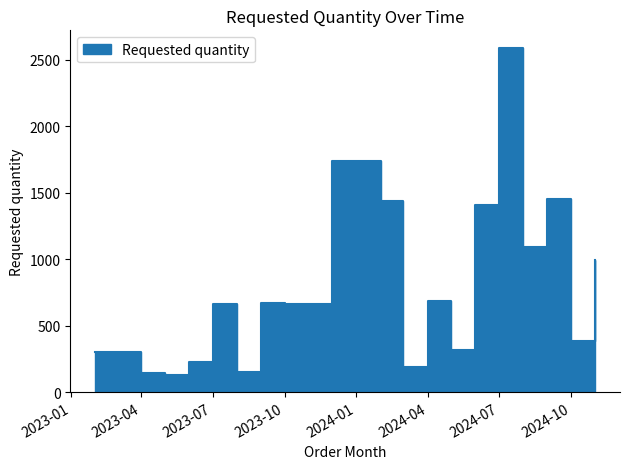

Approximately how many times larger is the value at 2024-07 compared to 2024-10?

6.8